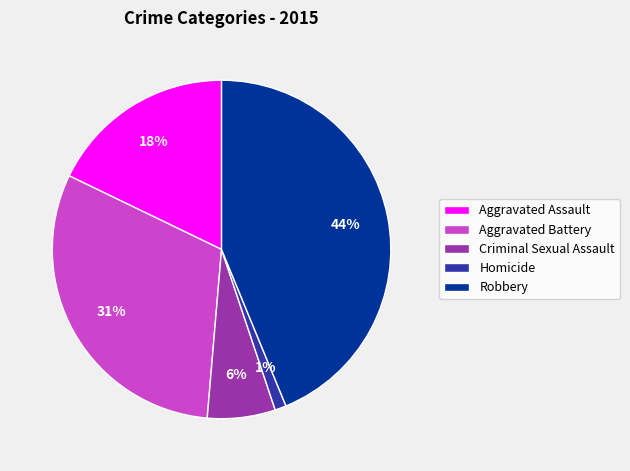

Is the sum of Robbery and Homicide greater than half?

No